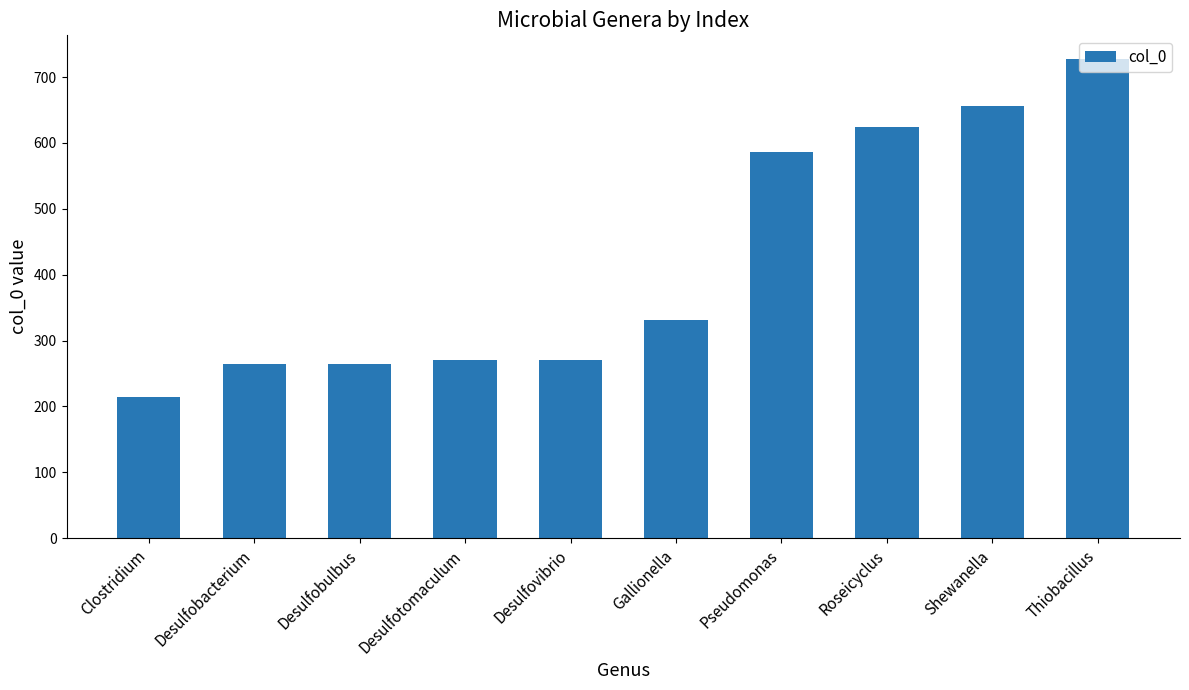

Where is the data nearest to the value 470?

Pseudomonas